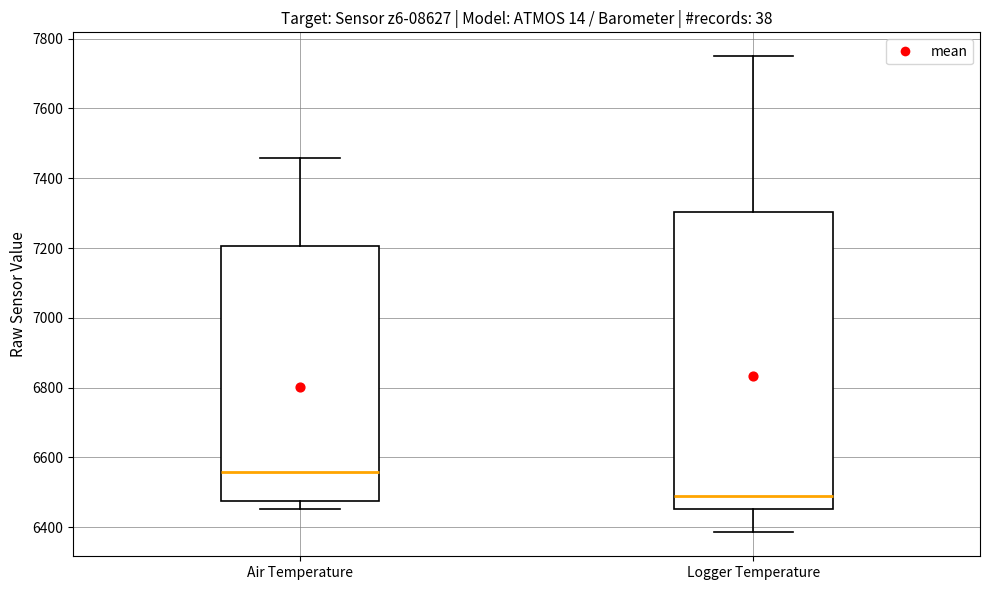

Where does the median line of the box for Air Temperature sit on the y-axis? The values are not printed on the chart, so give them approximately, as read against the axis.

6560